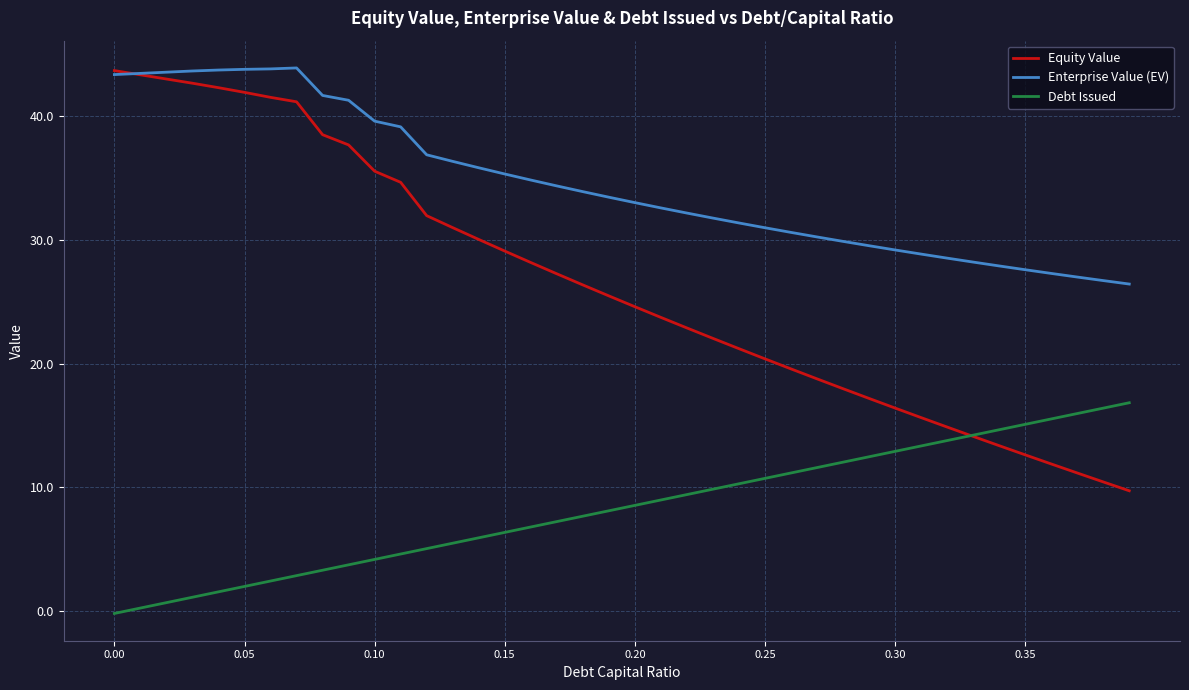

Is this an area chart (filled region under the line)?

No